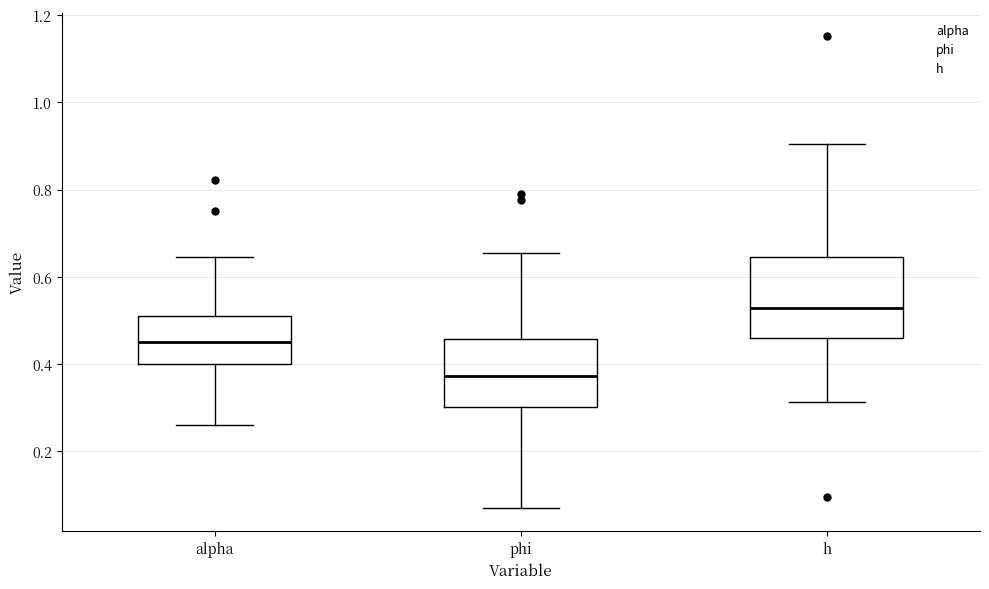

Where is the lower edge of the box for h on the y-axis? The values are not printed on the chart, so give them approximately, as read against the axis.

0.46